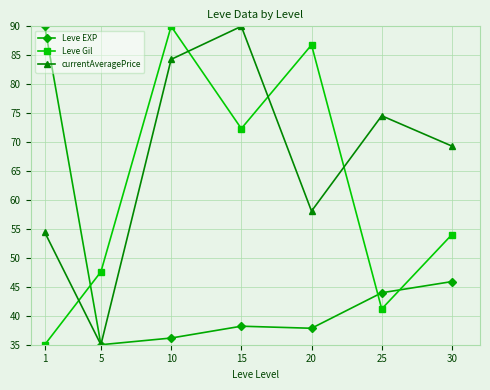

Which series has the largest total across all categories?

currentAveragePrice